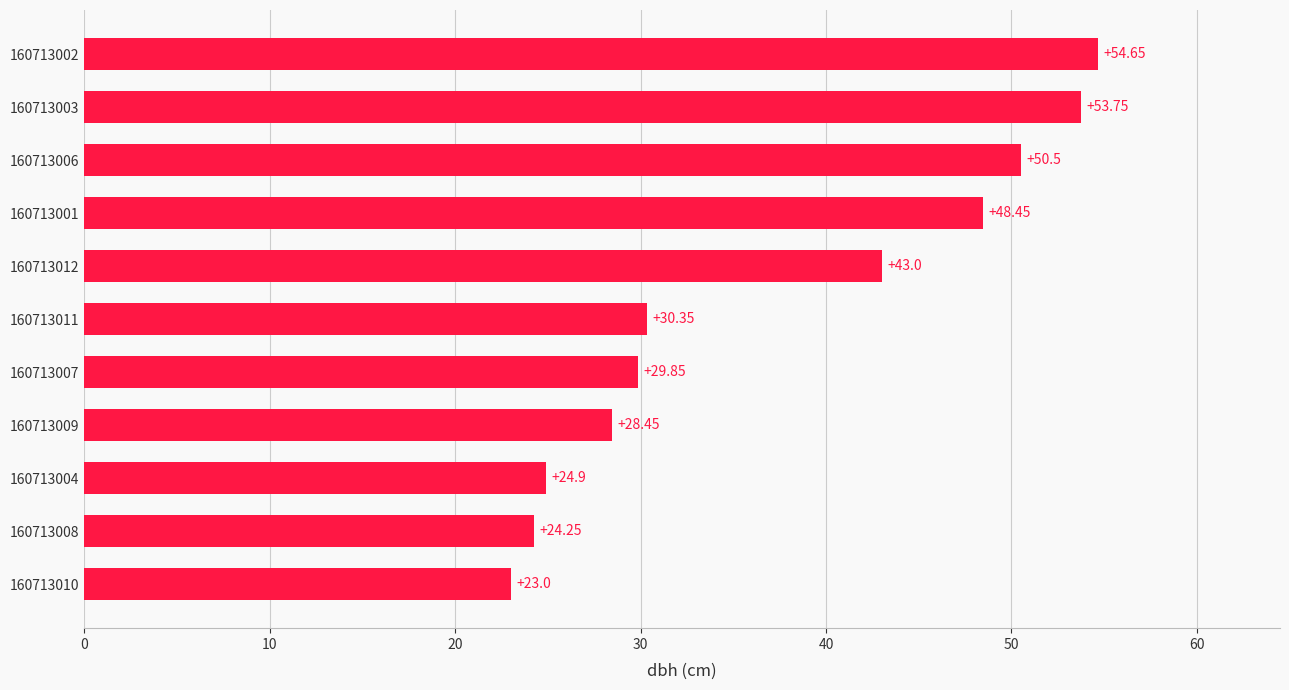

Between 160713012 and 160713008, which is larger?

160713012